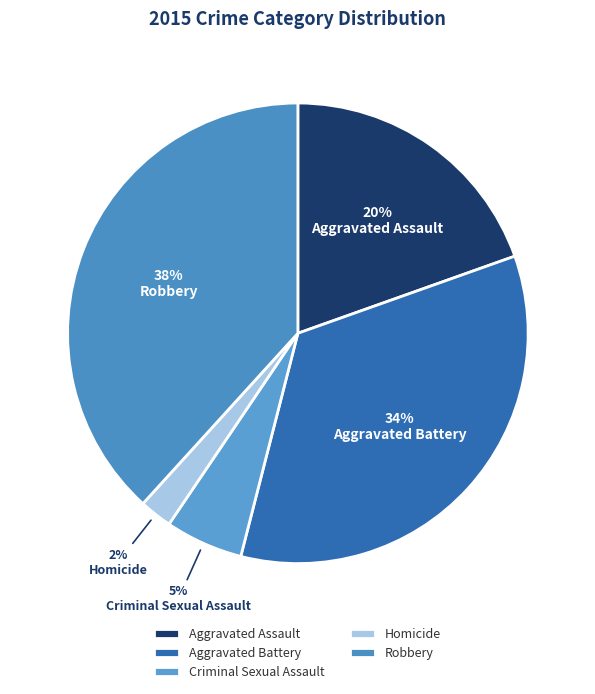

Rank the categories by value from highest to lowest.

Robbery, Aggravated Battery, Aggravated Assault, Criminal Sexual Assault, Homicide